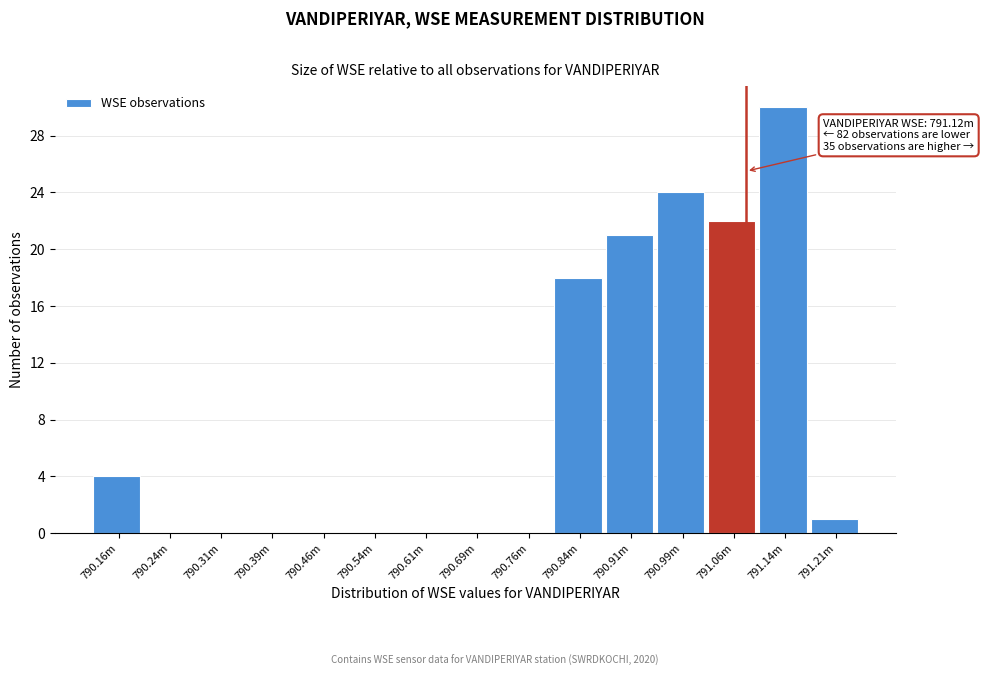

Reading left to right, what are all the values shown in this chart?

790.16m=4	790.24m=0	790.31m=0	790.39m=0	790.46m=0	790.54m=0	790.61m=0	790.69m=0	790.76m=0	790.84m=18	790.91m=21	790.99m=24	791.06m=22	791.14m=30	791.21m=1